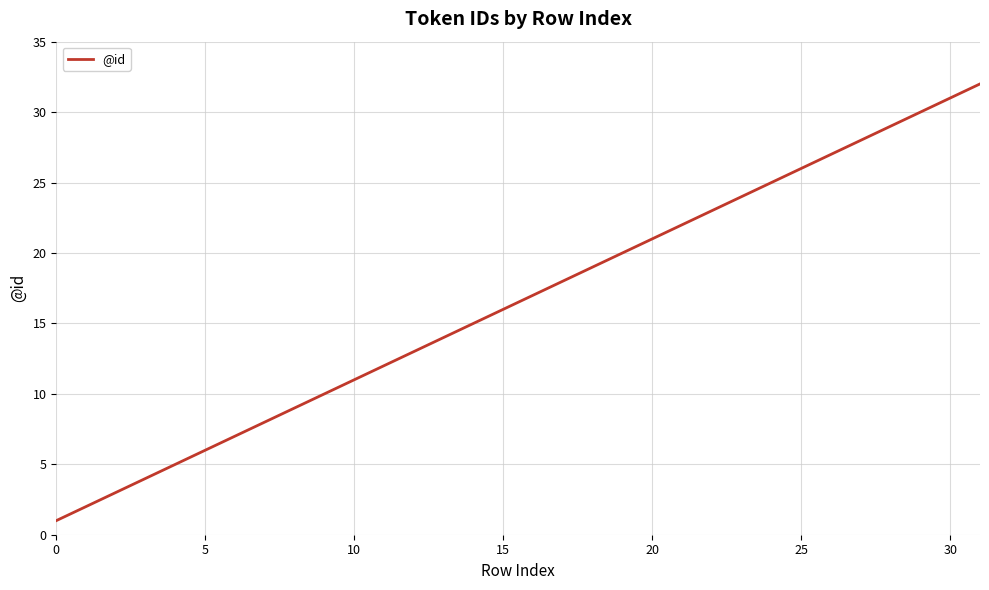

What is the maximum value shown in the chart?

32